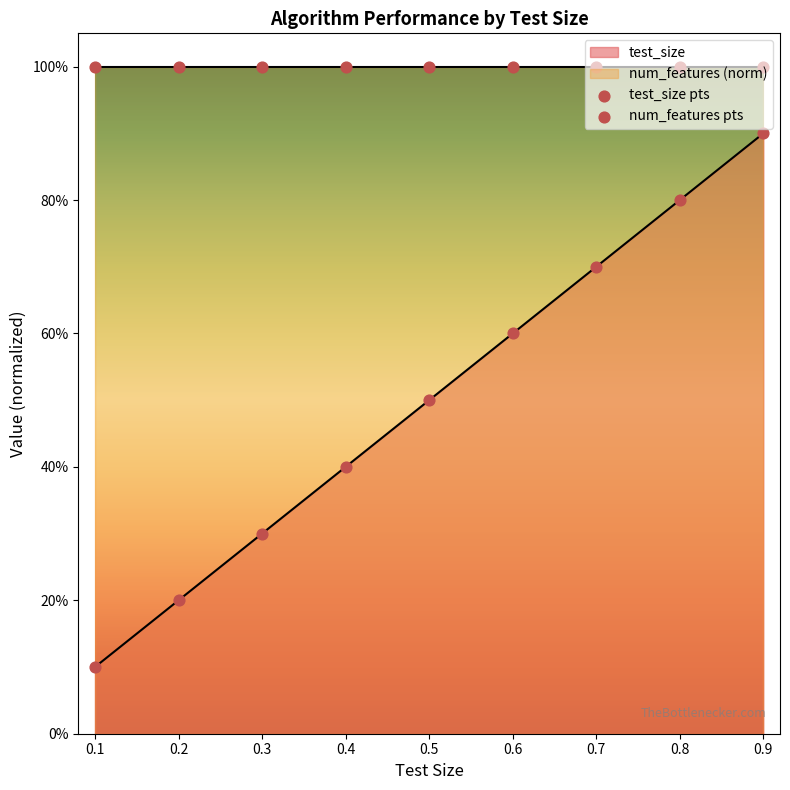

Is the value of num_features pts at 0.5 greater than the value of test_size pts at 0.7?

Yes